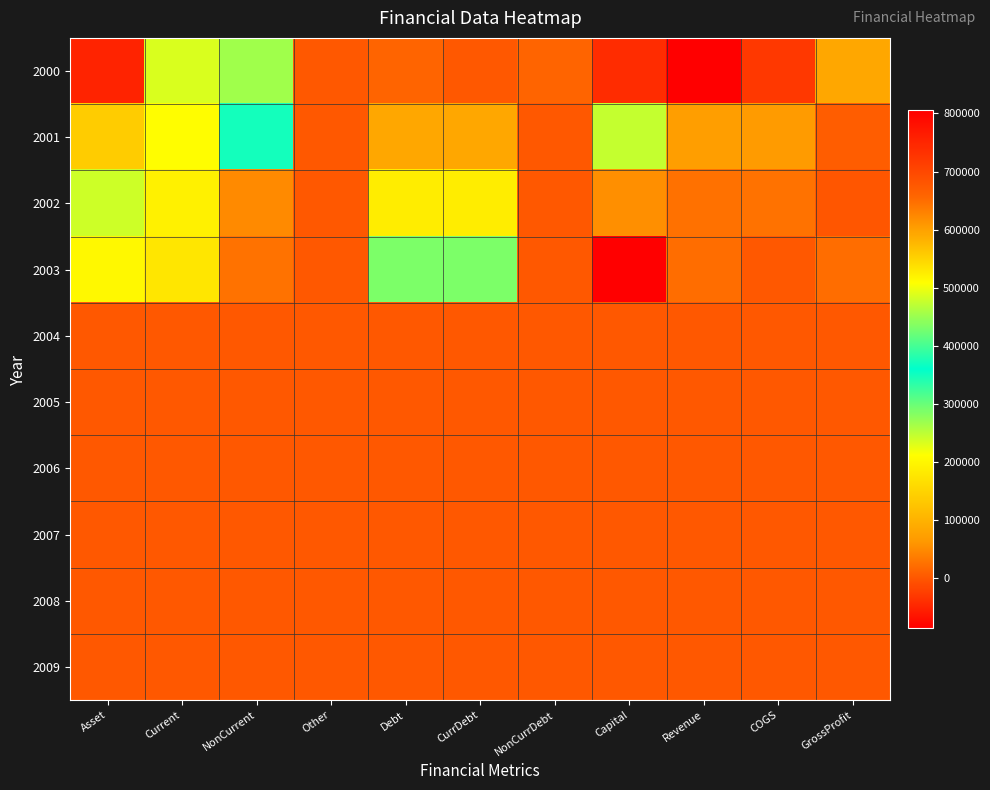

Which series changed the most between NonCurrent and Other?

2001